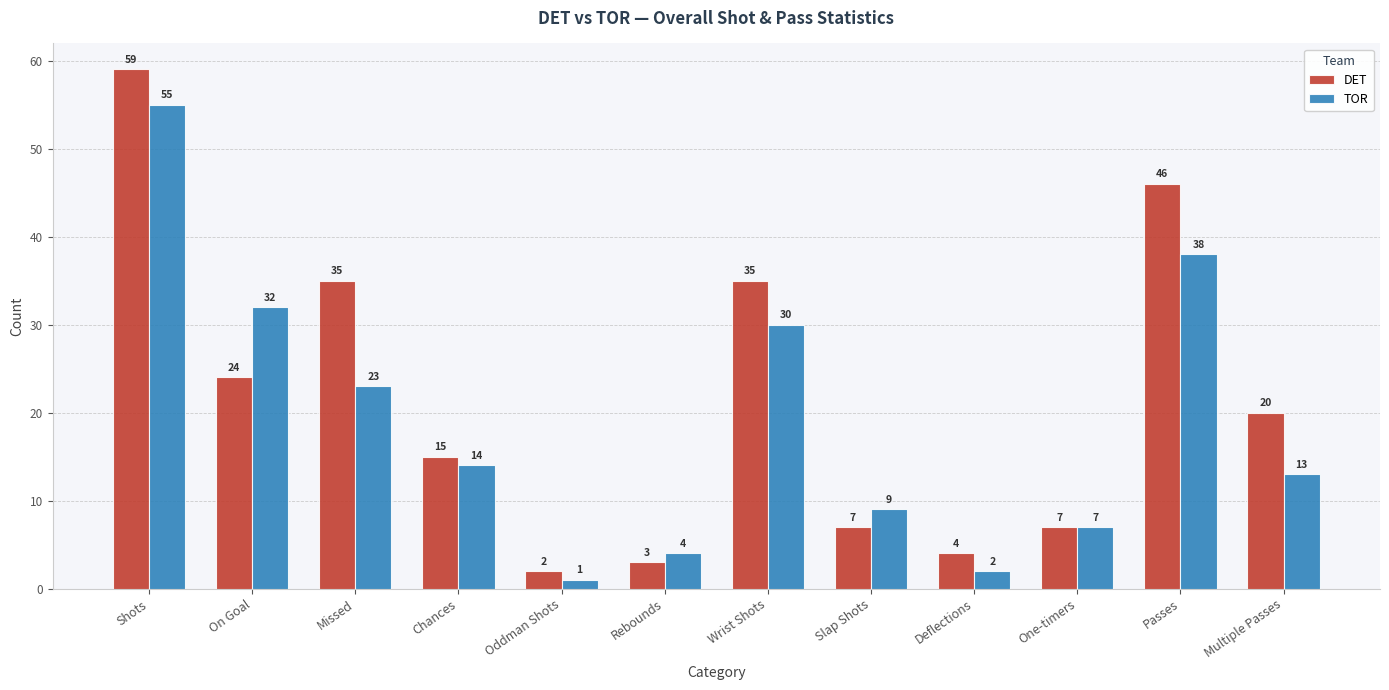

Reading right to left, extract all data points from this chart.

DET: Multiple Passes=20	Passes=46	One-timers=7	Deflections=4	Slap Shots=7	Wrist Shots=35	Rebounds=3	Oddman Shots=2	Chances=15	Missed=35	On Goal=24	Shots=59
TOR: Multiple Passes=13	Passes=38	One-timers=7	Deflections=2	Slap Shots=9	Wrist Shots=30	Rebounds=4	Oddman Shots=1	Chances=14	Missed=23	On Goal=32	Shots=55